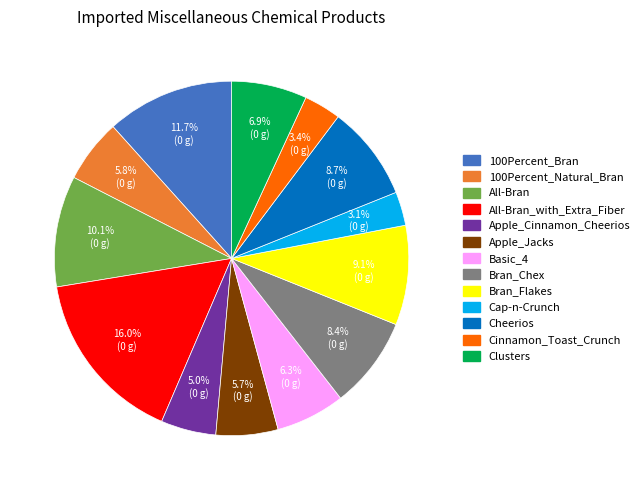

How many segments does this pie chart have?

13